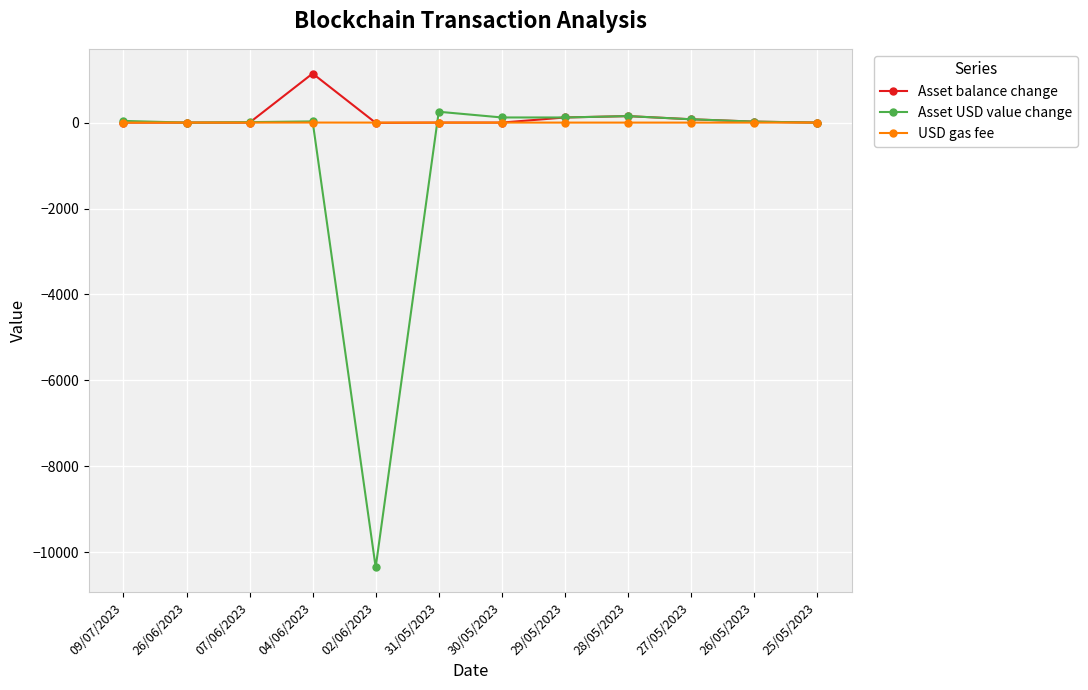

The value of USD gas fee at 28/05/2023 is 0.0. True or false?

True